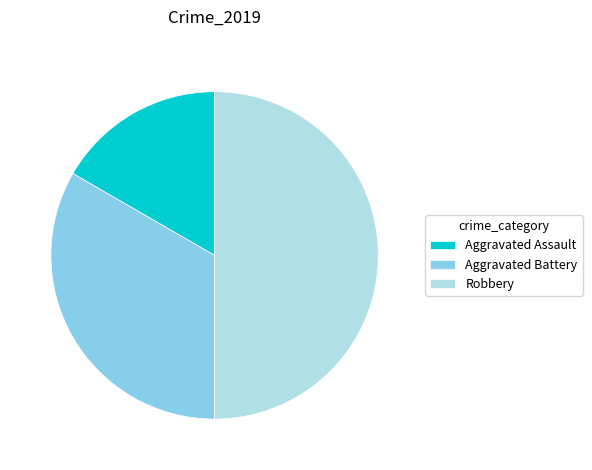

Rank the categories by value from highest to lowest.

Robbery, Aggravated Battery, Aggravated Assault